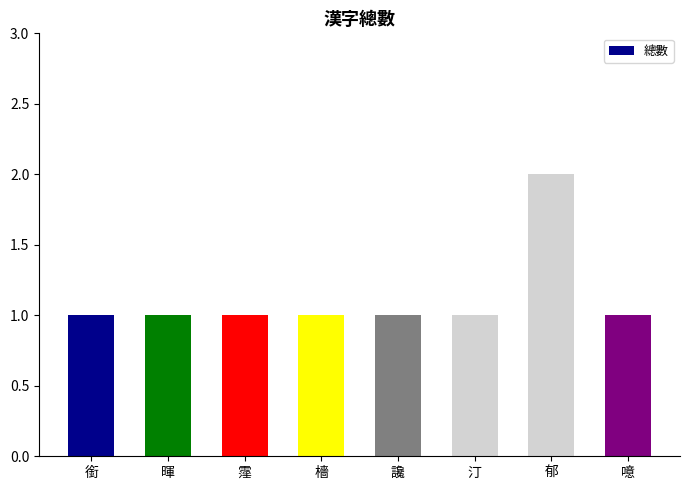

What is the value of the 8th bar from the left?

1